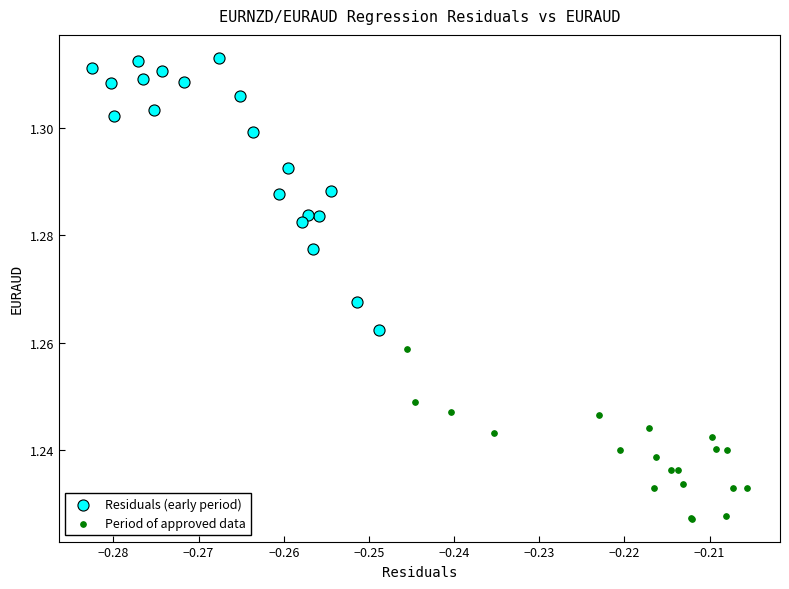

Which series contains the lowest Y value?

Period of approved data